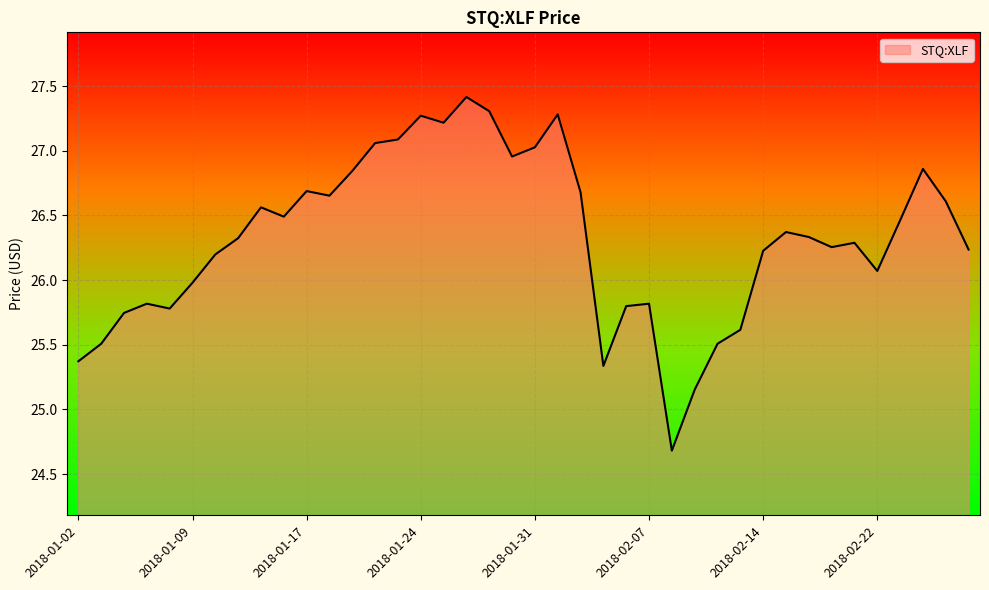

What is the maximum value shown in the chart?

27.4